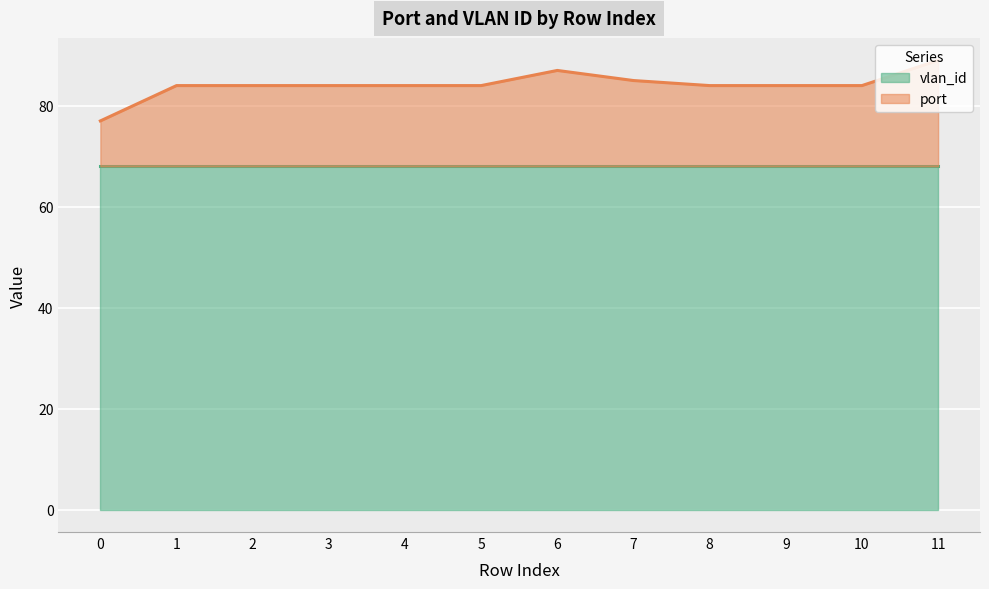

Reading left to right, list all the values displayed in this chart.

77	84	84	84	84	84	87	85	84	84	84	89